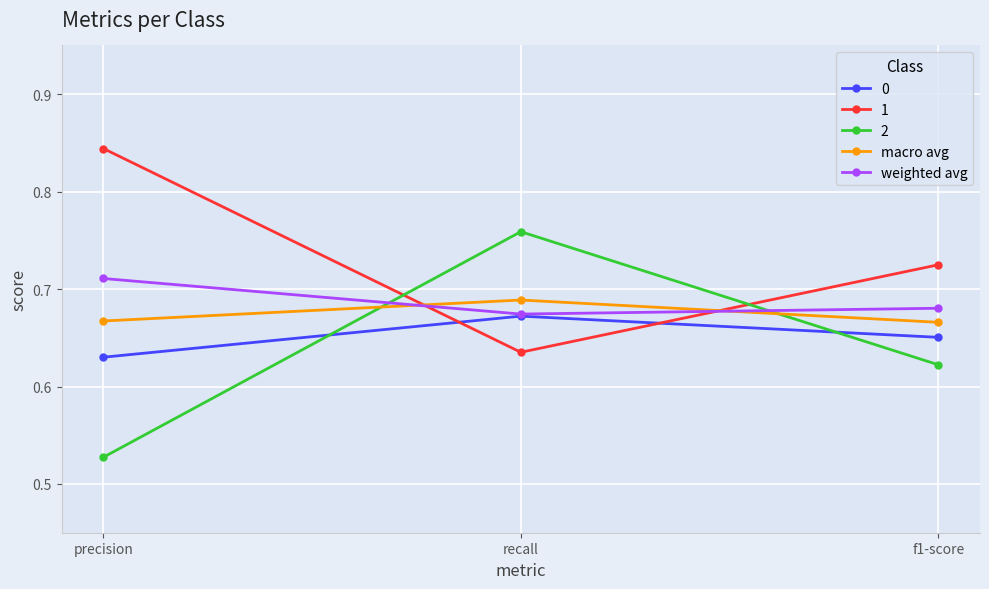

Which series has the largest range (max minus min)?

2